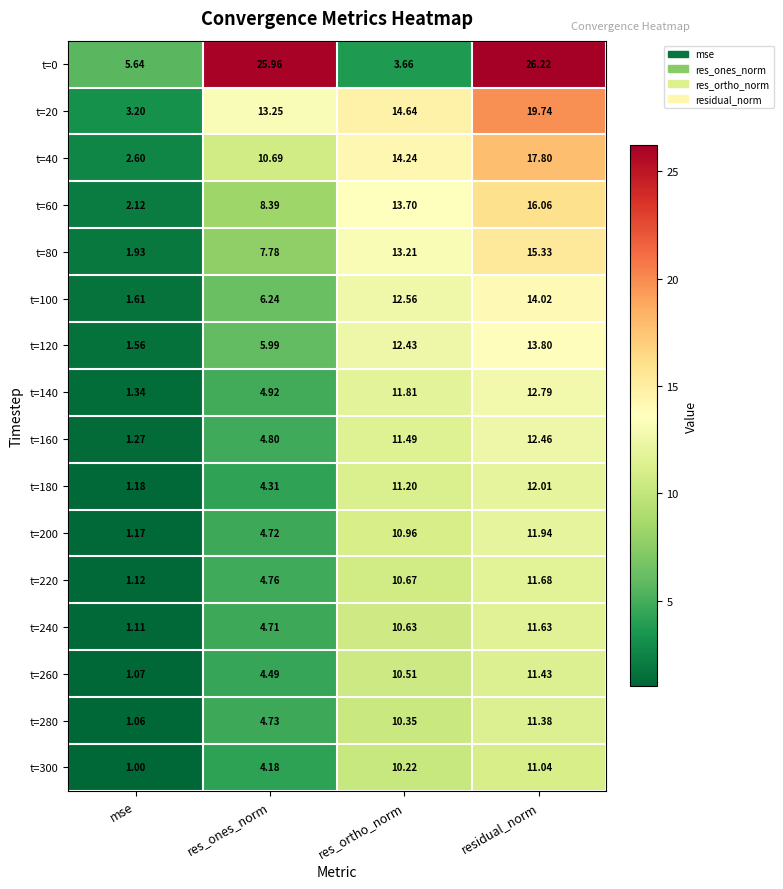

Where is t=200 nearest to the value 6?

res_ones_norm